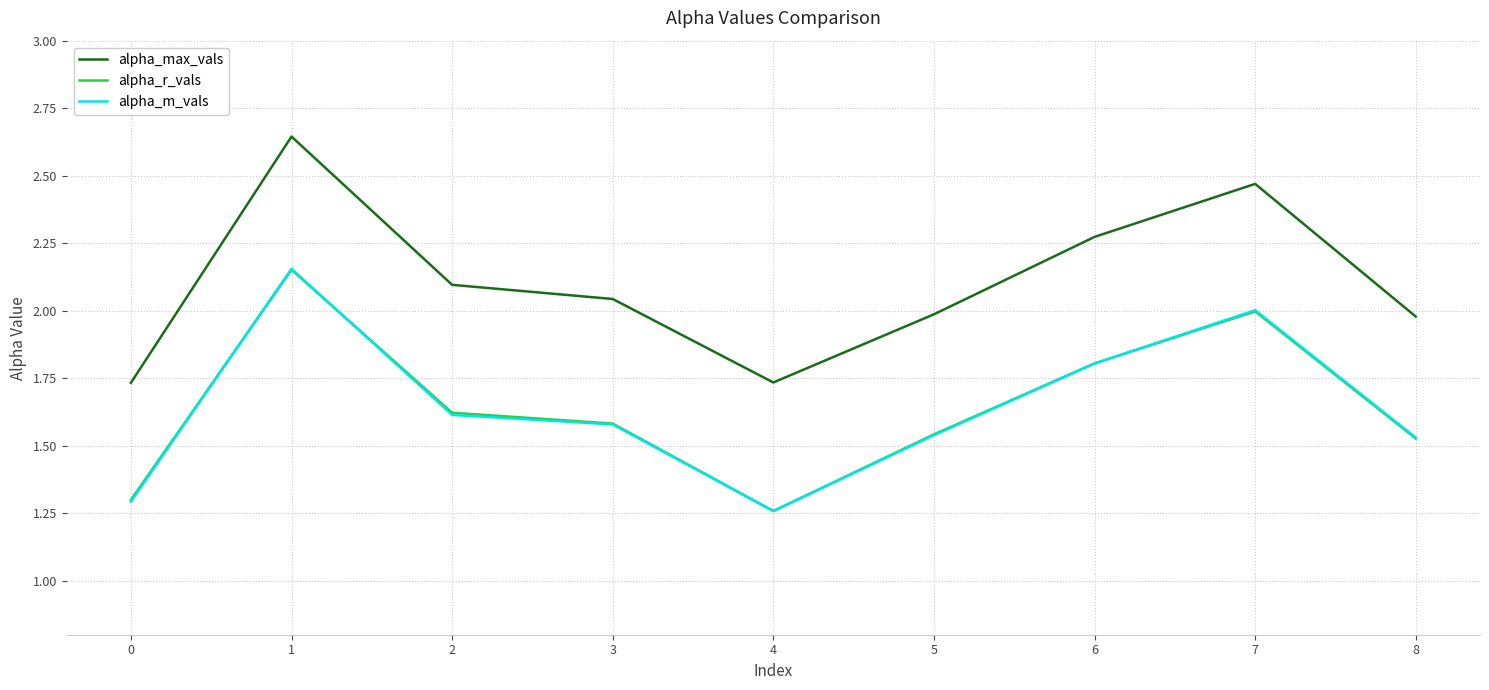

At which category is the sum across all series the highest?

1